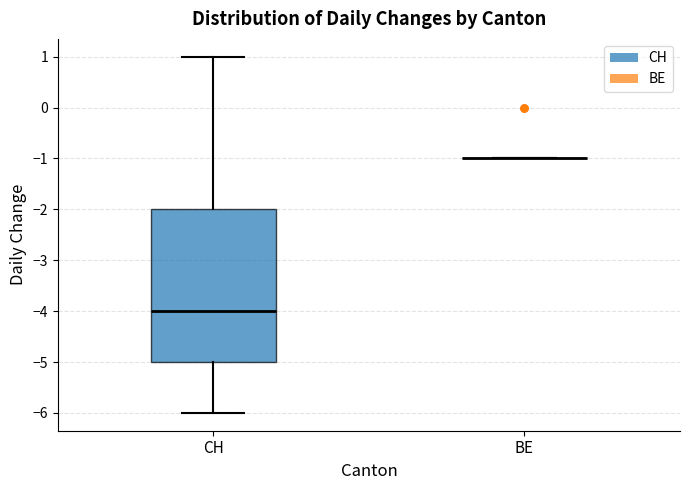

Where does the median line of the box for CH sit on the y-axis? The values are not printed on the chart, so give them approximately, as read against the axis.

-4